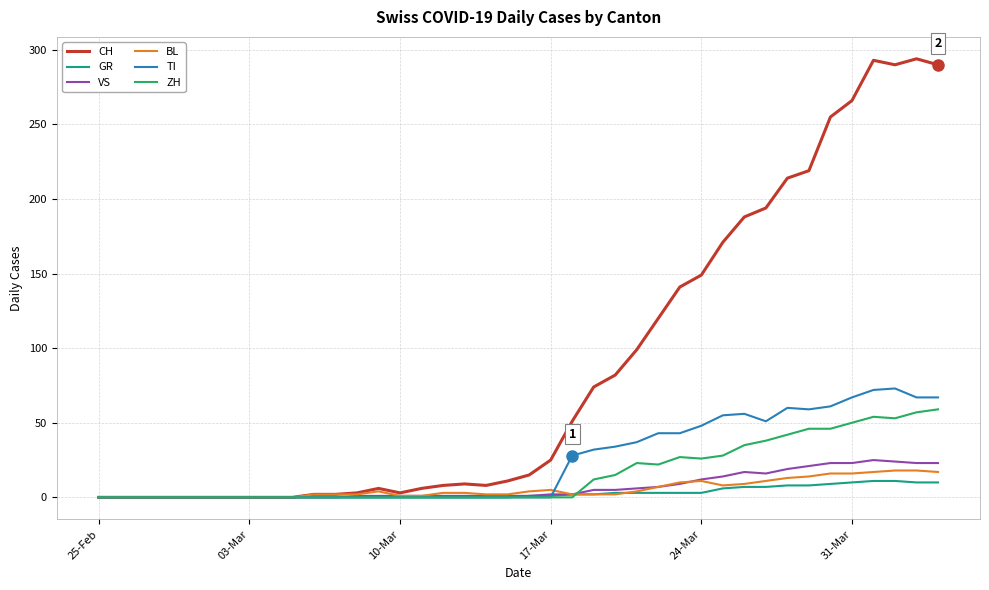

Which series has the largest total across all categories?

CH